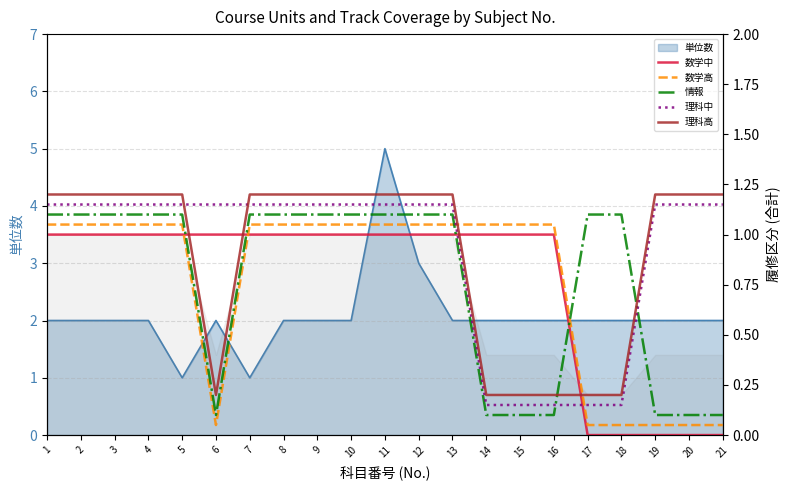

How many interior local valleys does the 数学高 series have?

1